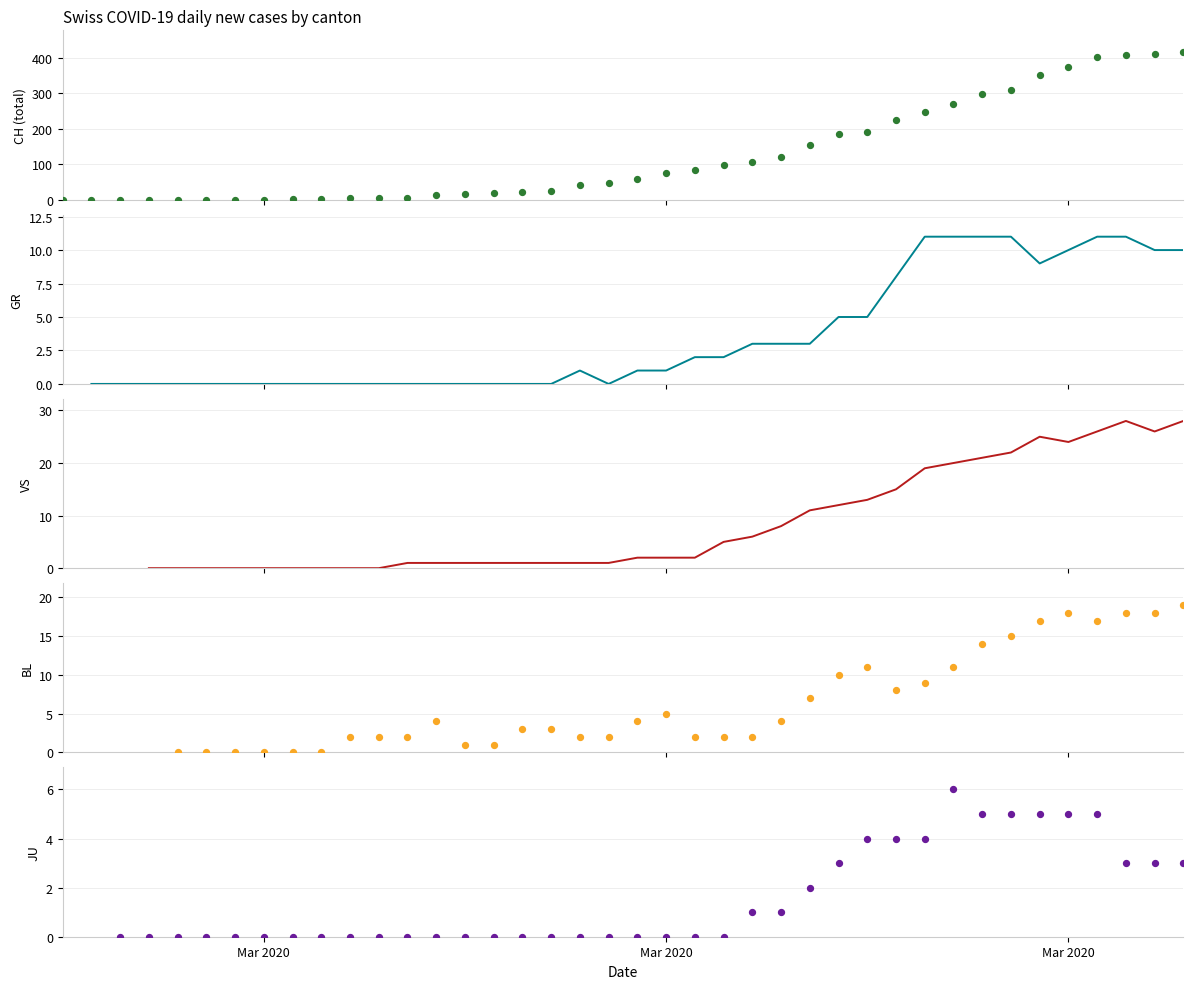

What are all the series names shown in the legend?

CH, GR, VS, BL, JU